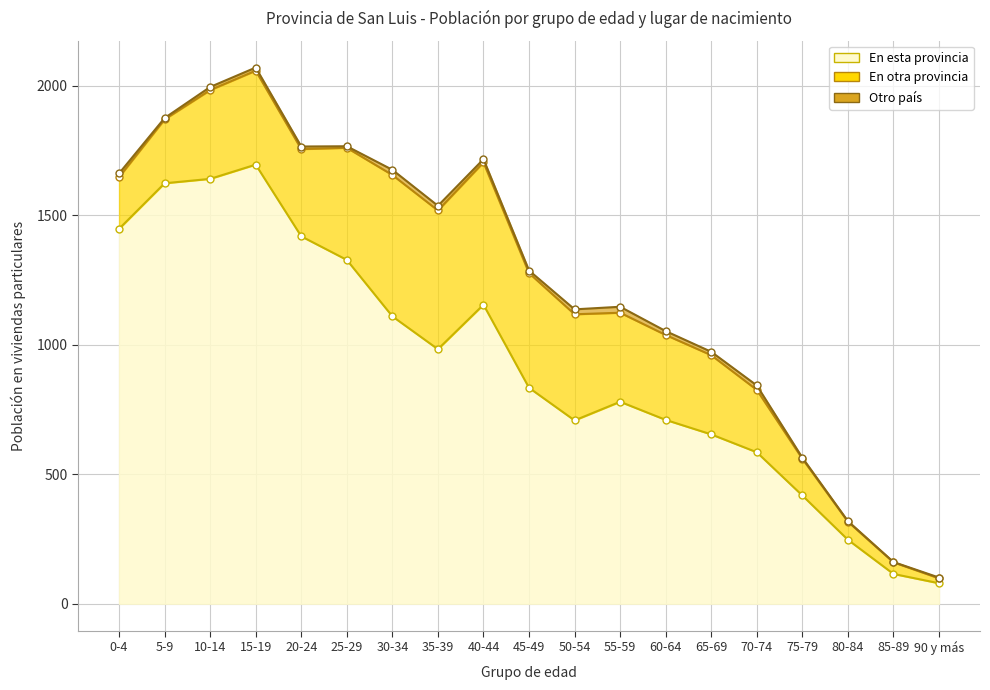

At which label does En esta provincia reach its peak?

15-19